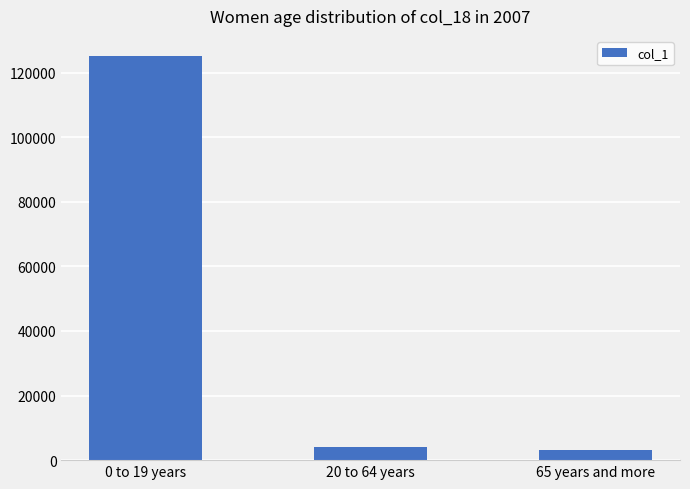

The chart shows a value of 3030.8 at 65 years and more. True or false?

True